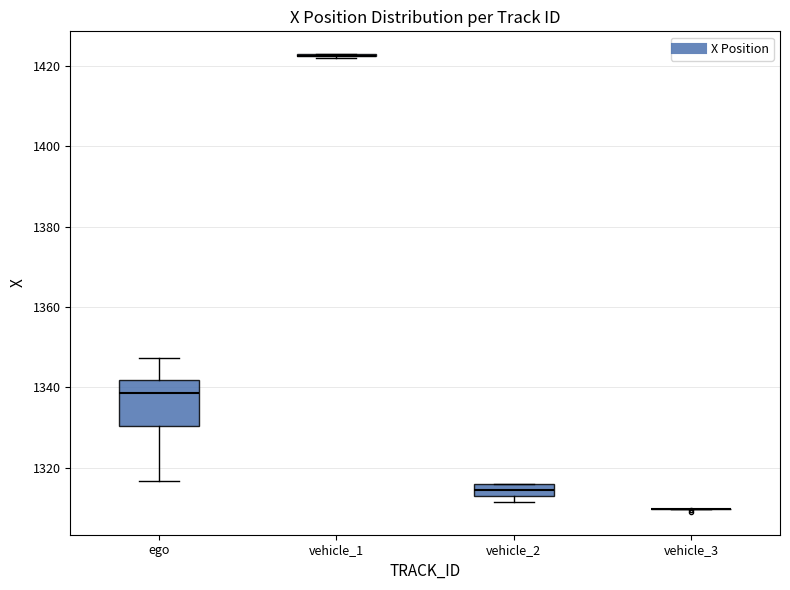

Which box is the tallest, from its lower edge to its upper edge?

ego